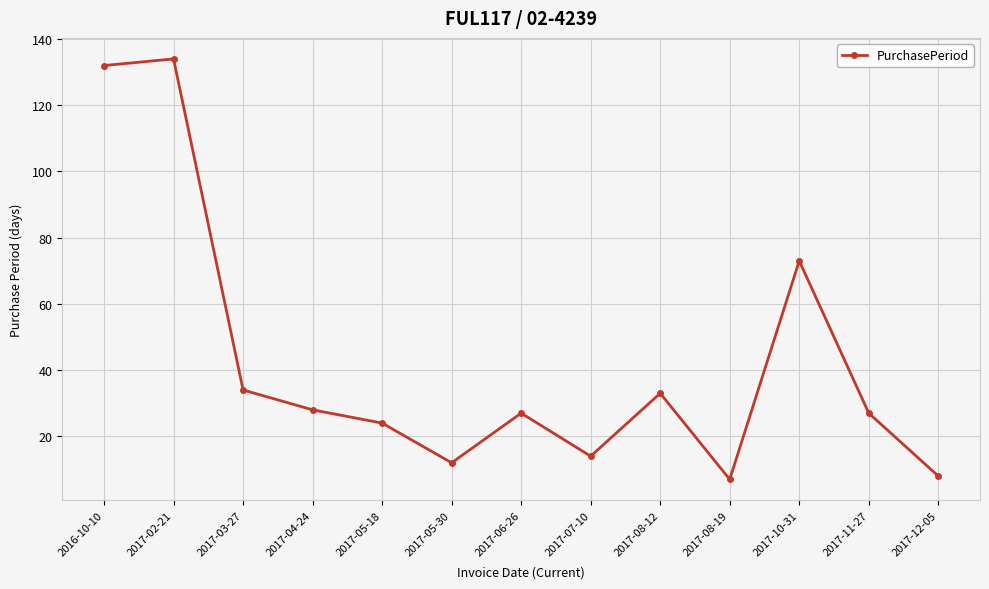

What is the value of the 11th point from the left?

73